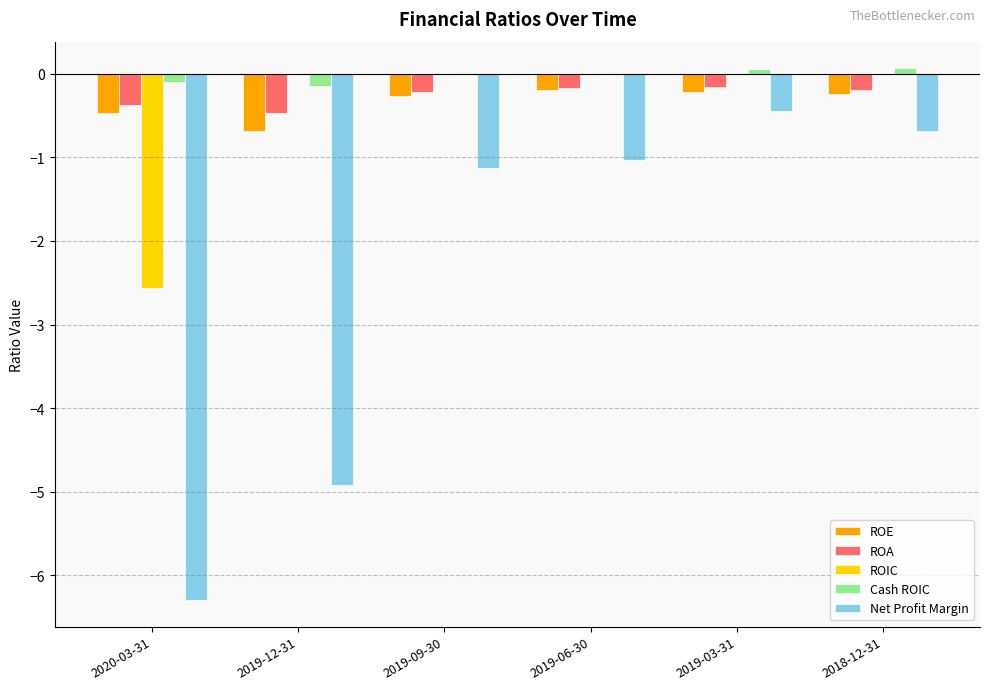

What is the sum of all ROIC values?

-2.6